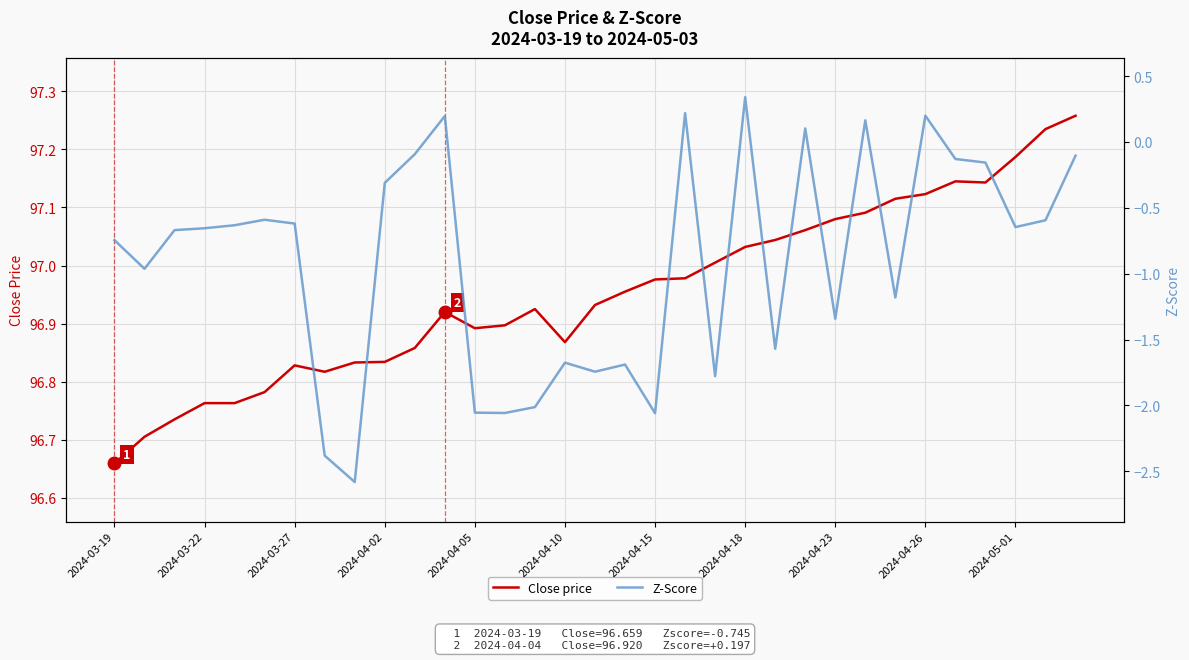

How many lines are shown in the chart?

2